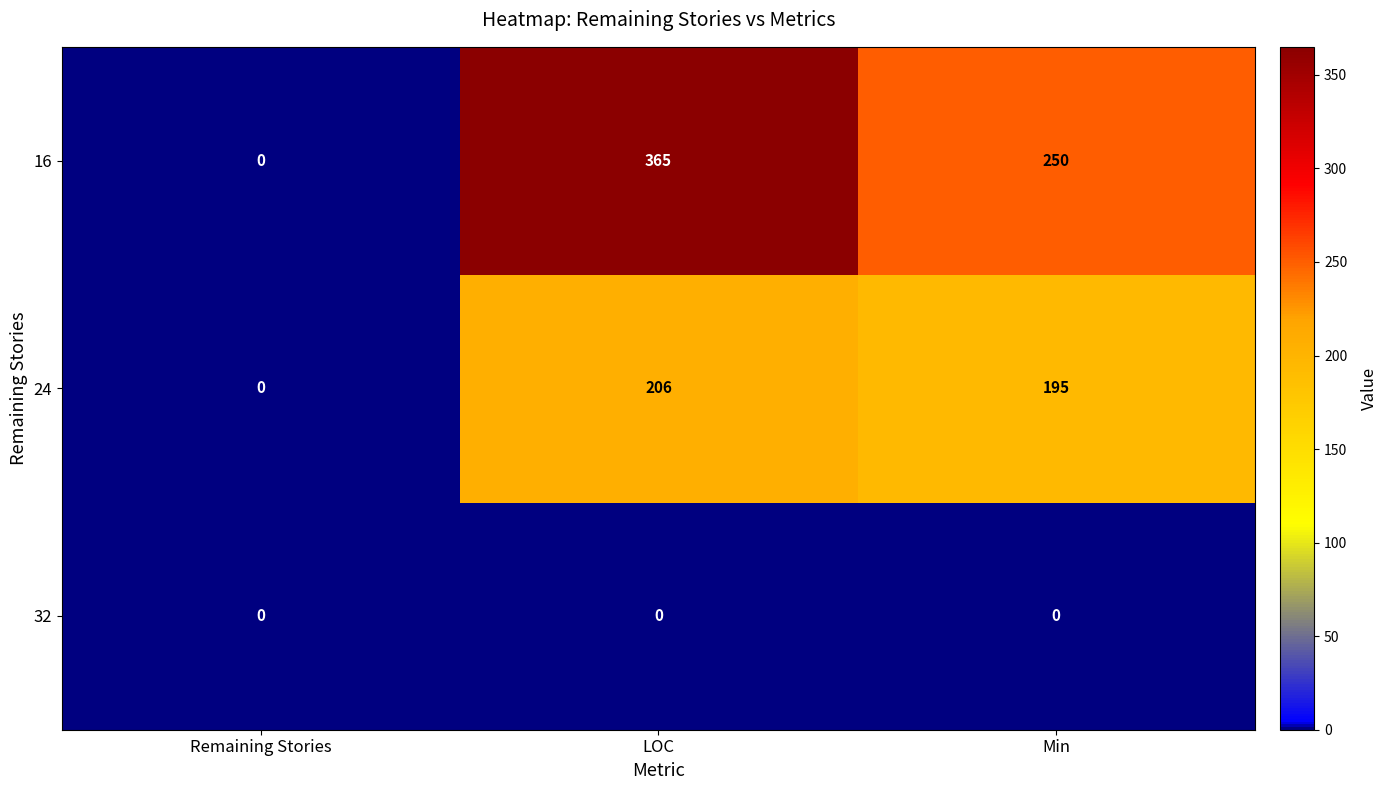

What is the maximum value shown in the chart?

365